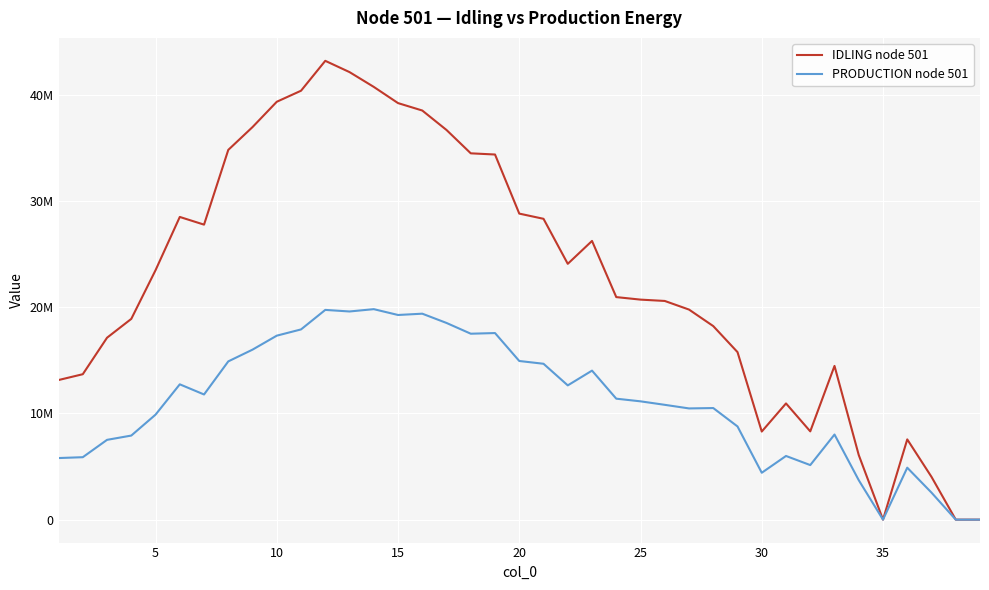

What are all the series names shown in the legend?

IDLING node 501, PRODUCTION node 501